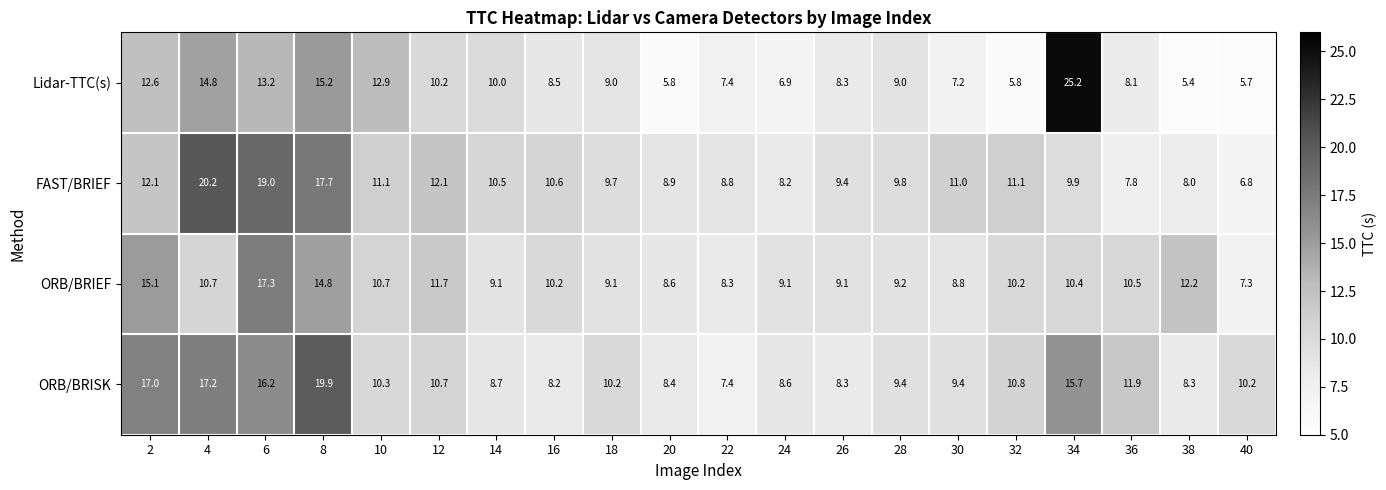

List the series in order of their overall mean, lowest first.

Lidar-TTC(s), ORB/BRIEF, FAST/BRIEF, ORB/BRISK